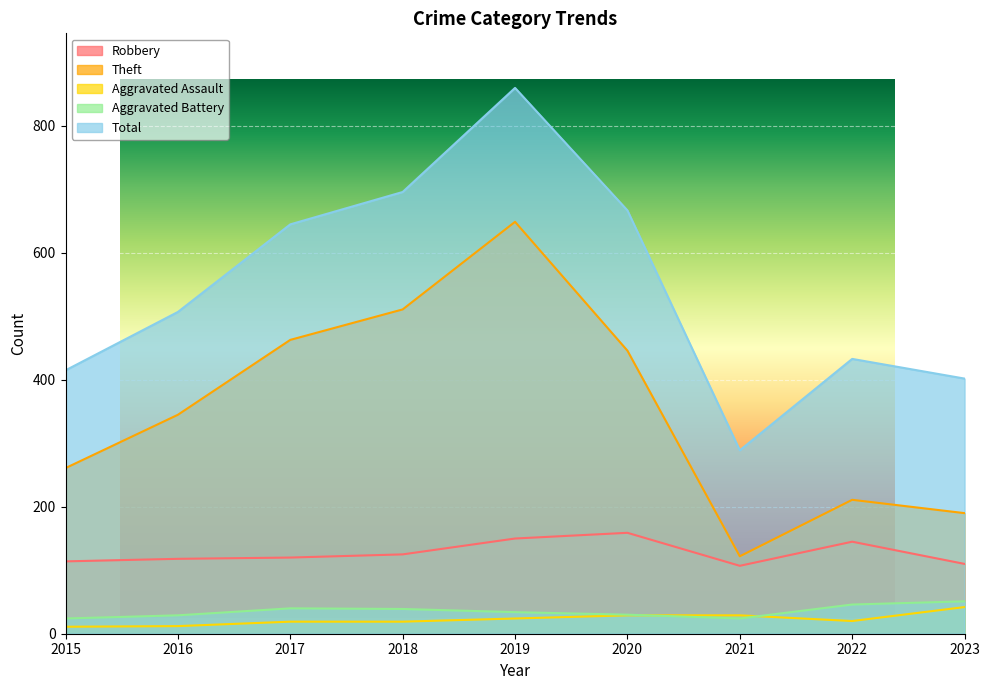

How many distinct data groups are displayed?

5